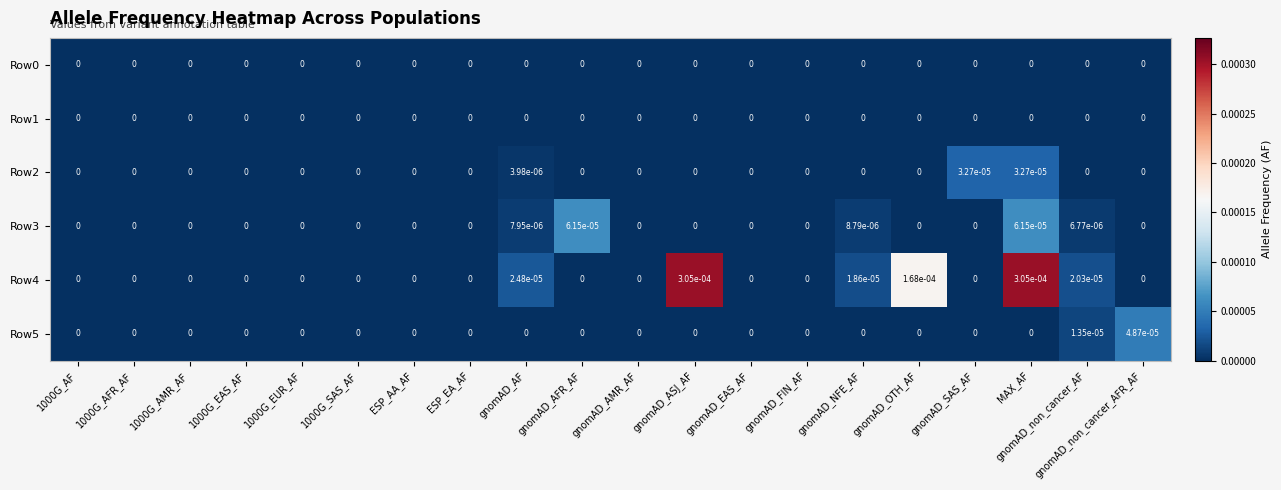

The value of Row4 at 1000G_AFR_AF is 0.0. True or false?

True